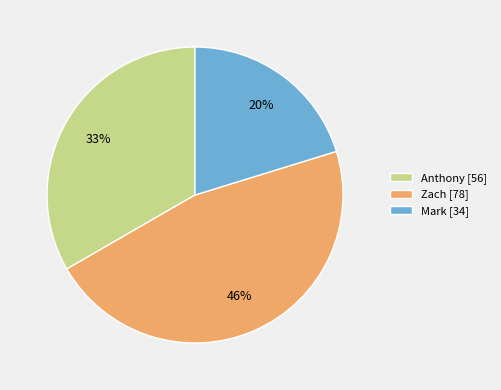

To the nearest percent, what is the difference between the Mark and Anthony slice percentages?

13%